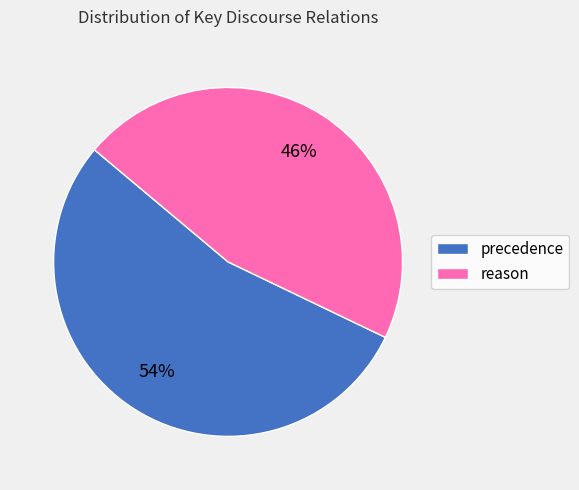

What is the smallest slice in the pie chart?

reason